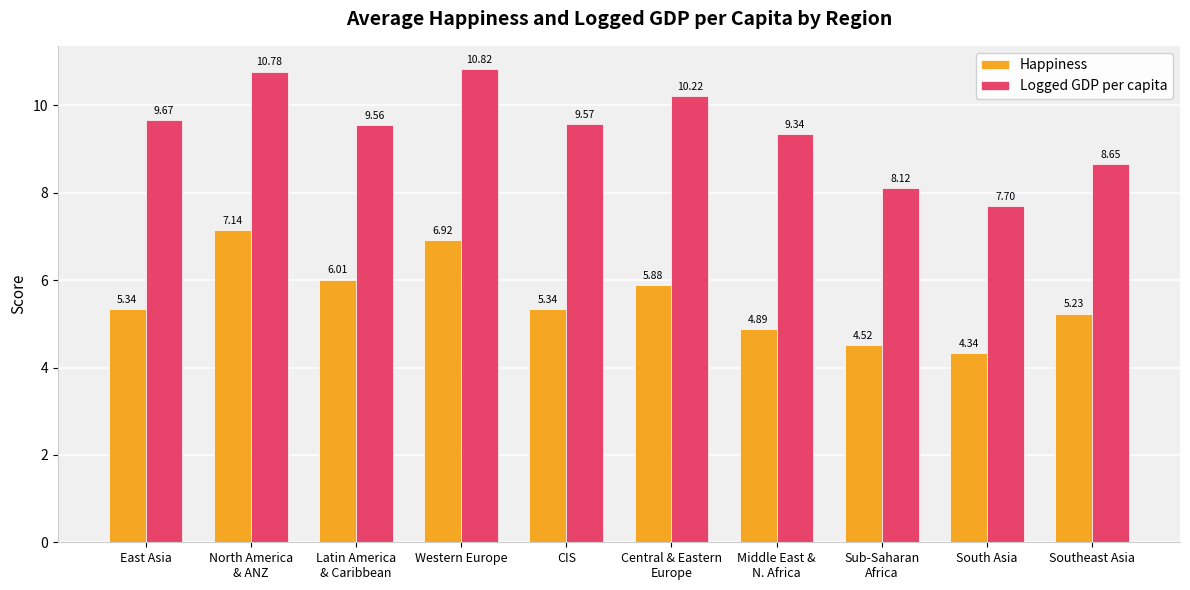

Which category has the lowest value in the Happiness series?

South Asia